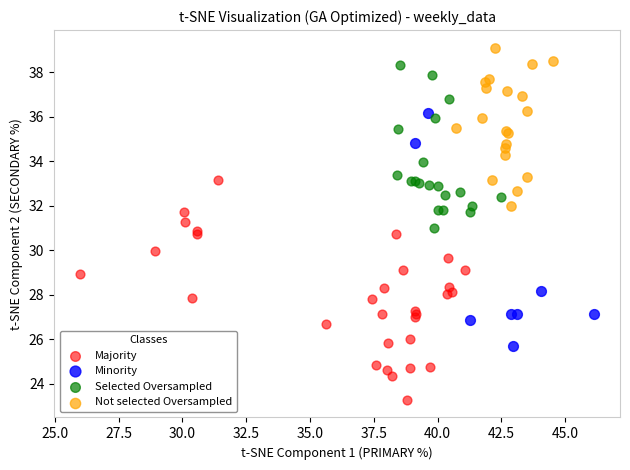

What are all the series names shown in the legend?

Majority, Minority, Selected Oversampled, Not selected Oversampled